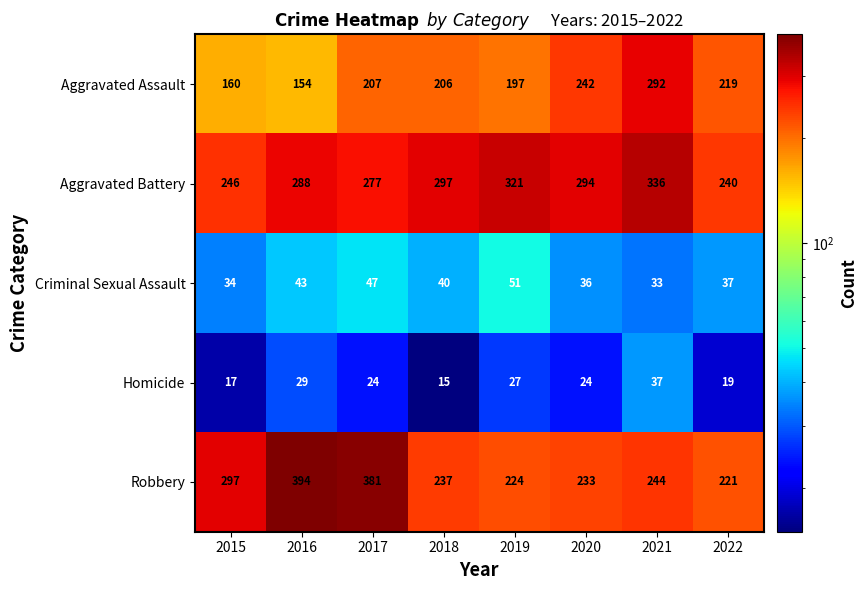

Which series has the largest total across all categories?

Aggravated Battery